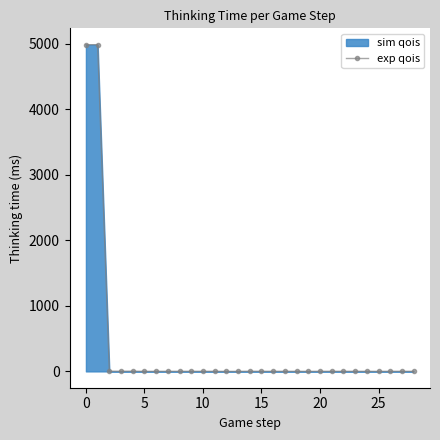

What is the difference between the maximum and minimum values?

4989